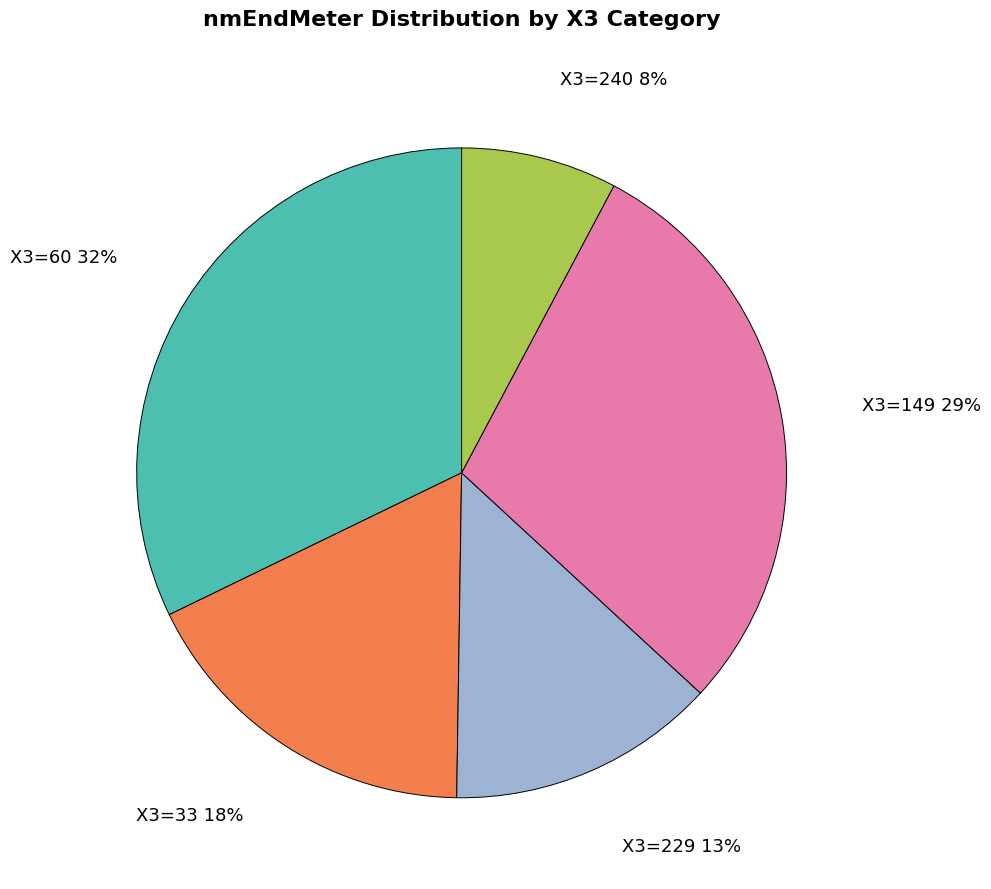

Is there any slice that represents more than half of the pie?

No